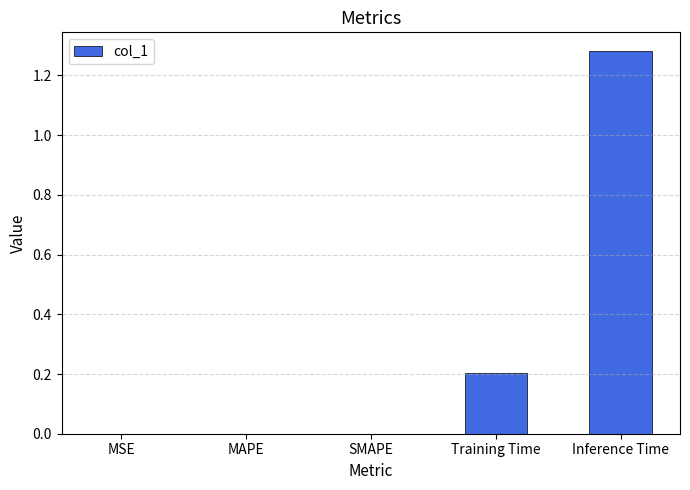

Which category has the highest value across all series?

Inference Time